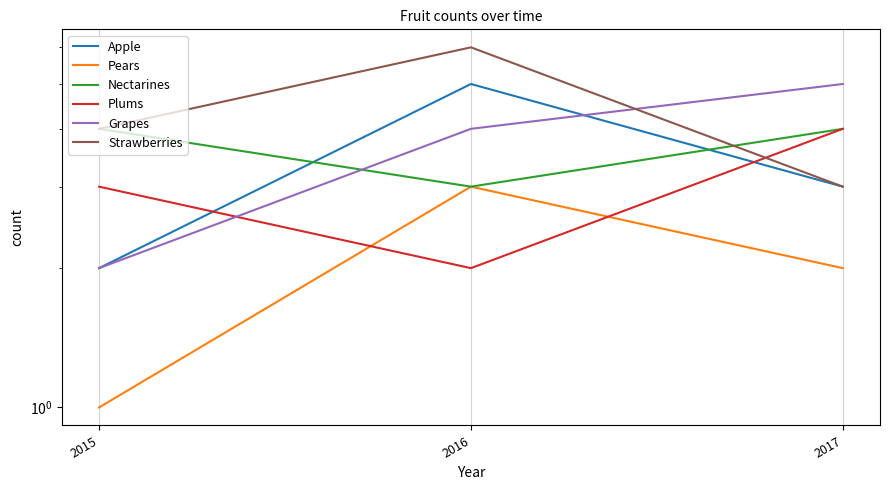

Is the value of Pears at 2017 greater than the value of Nectarines at 2015?

No